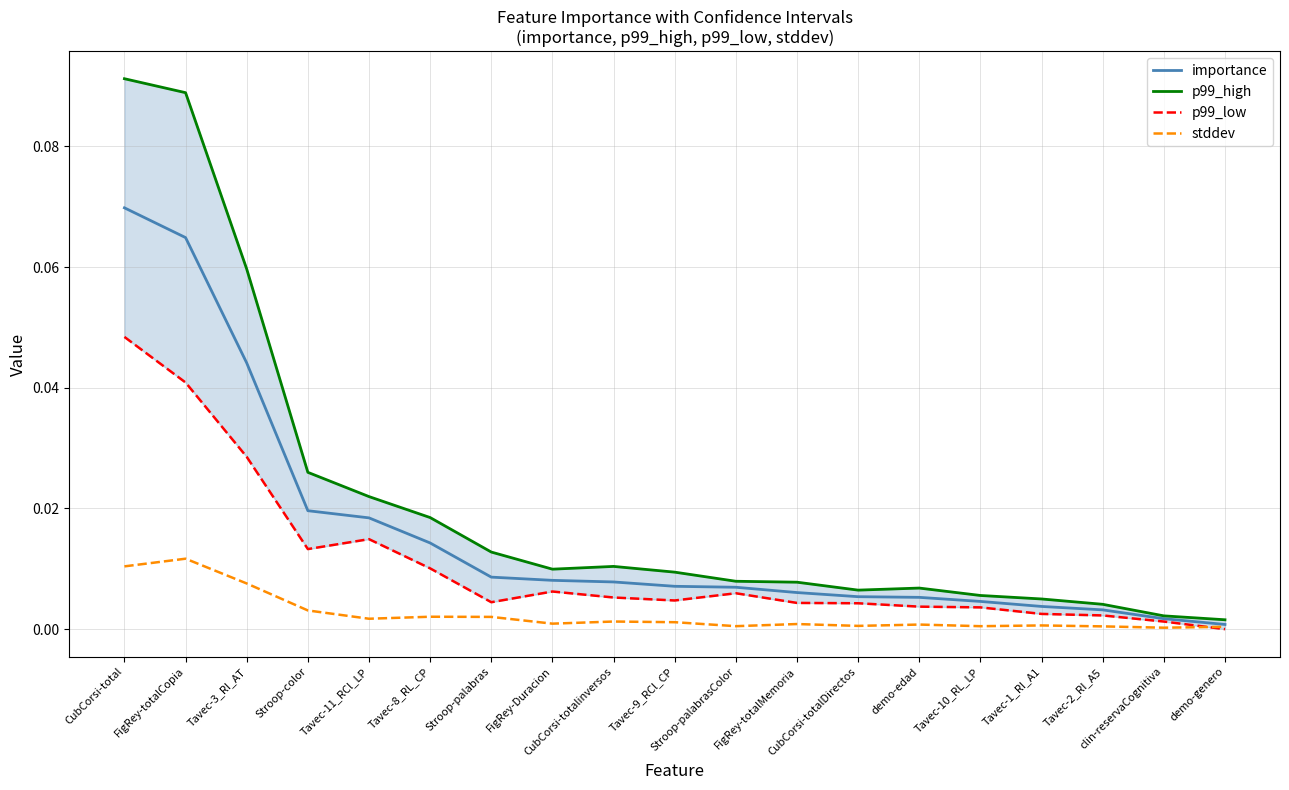

True or false: p99_low and importance intersect in this chart.

False